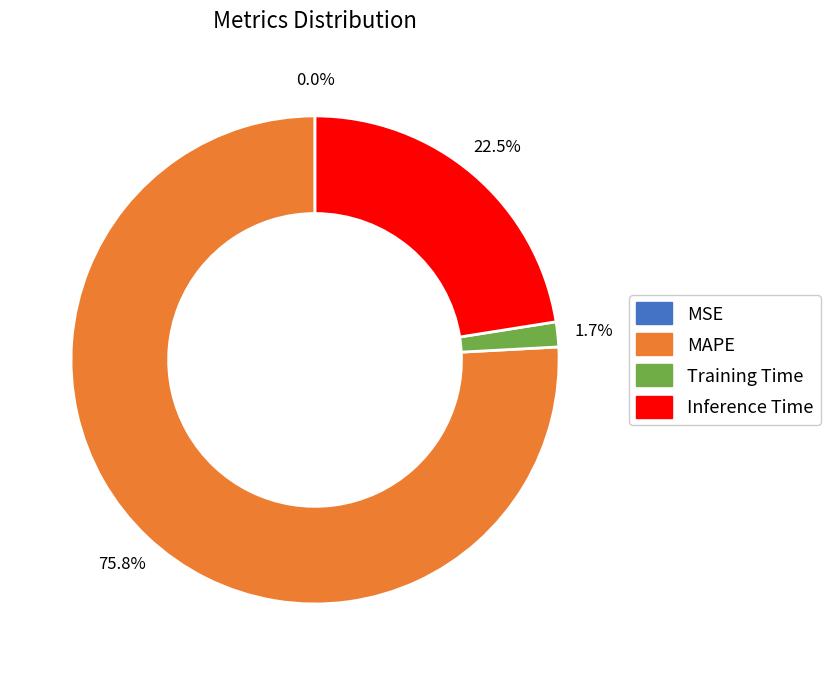

What percentage is NOT represented by Training Time?

98.3%